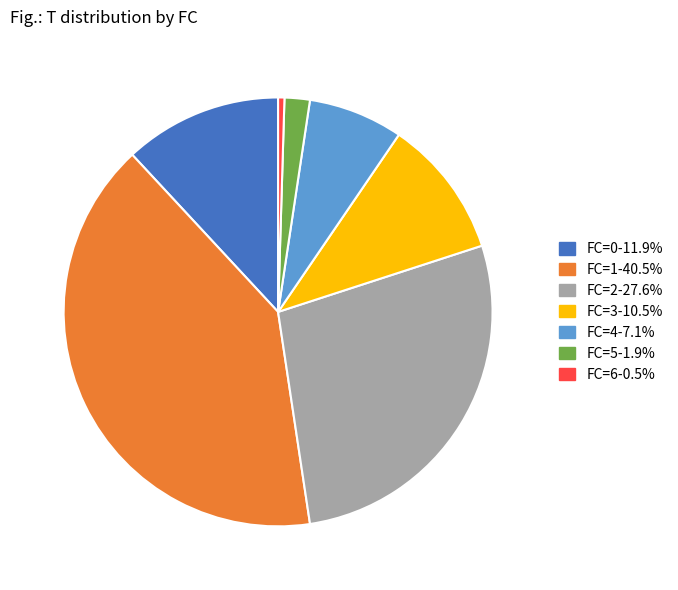

How many slices are in this pie chart?

7